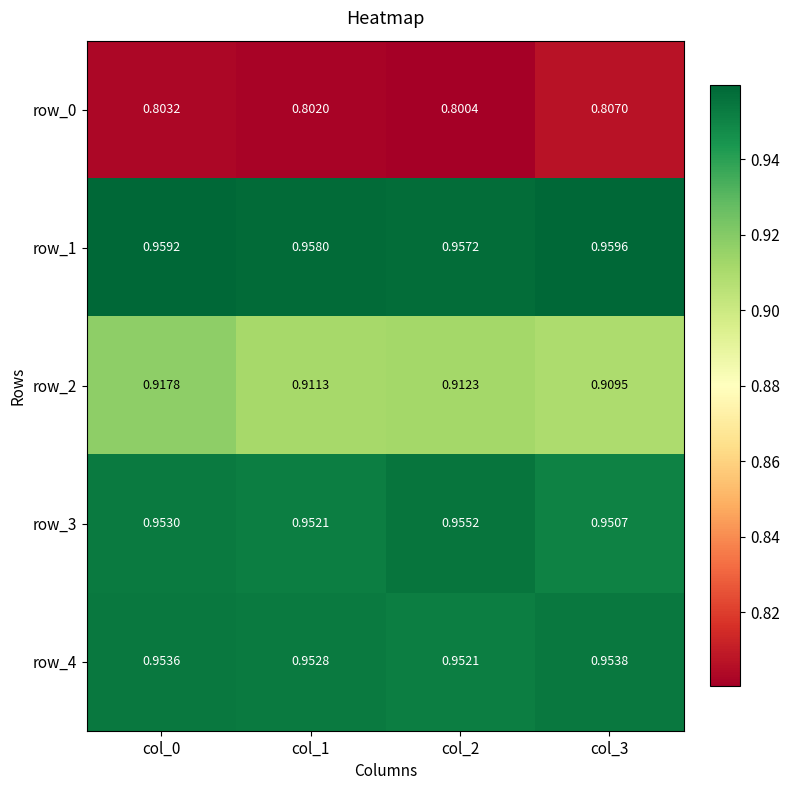

True or false: row_1 has a value of 0.5 at col_3.

False